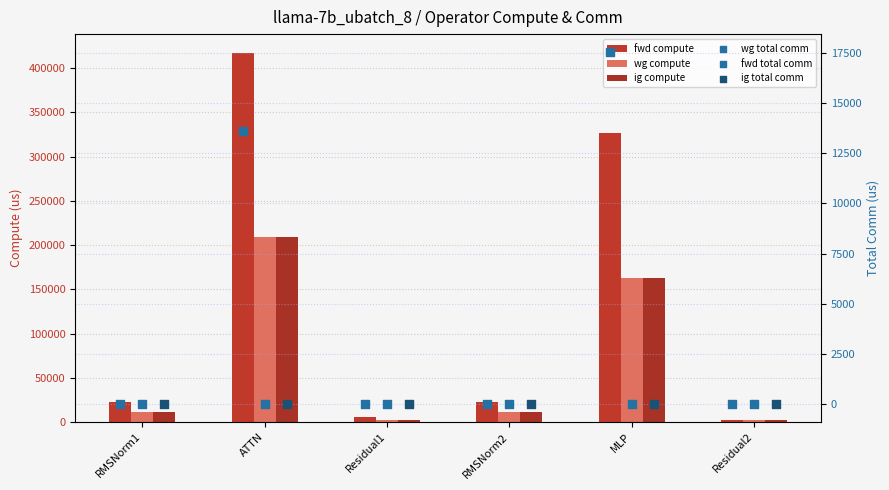

What are all the series names shown in the legend?

fwd compute, wg compute, ig compute, wg total comm, fwd total comm, ig total comm